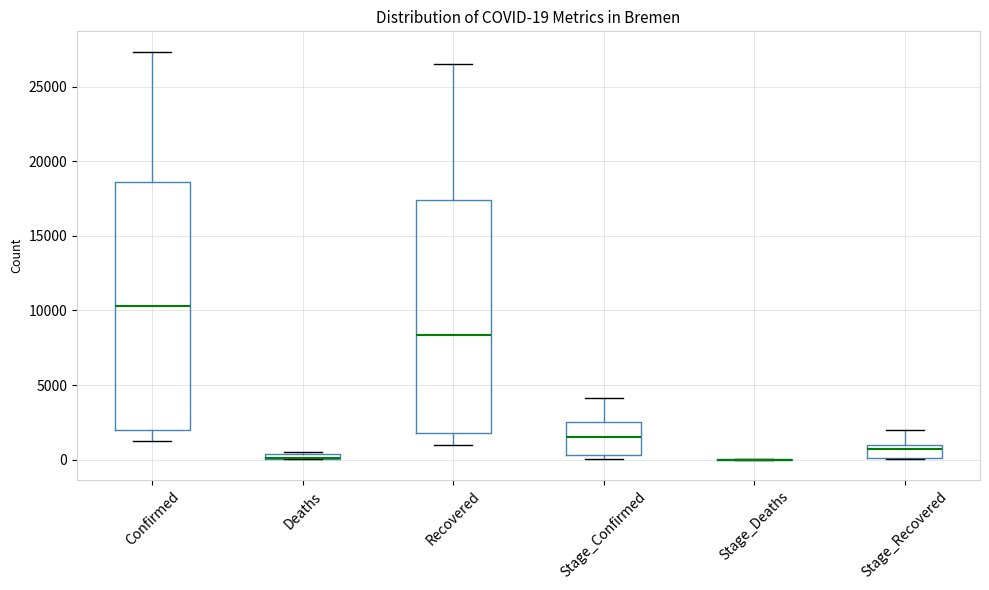

Which box is the tallest, from its lower edge to its upper edge?

Confirmed